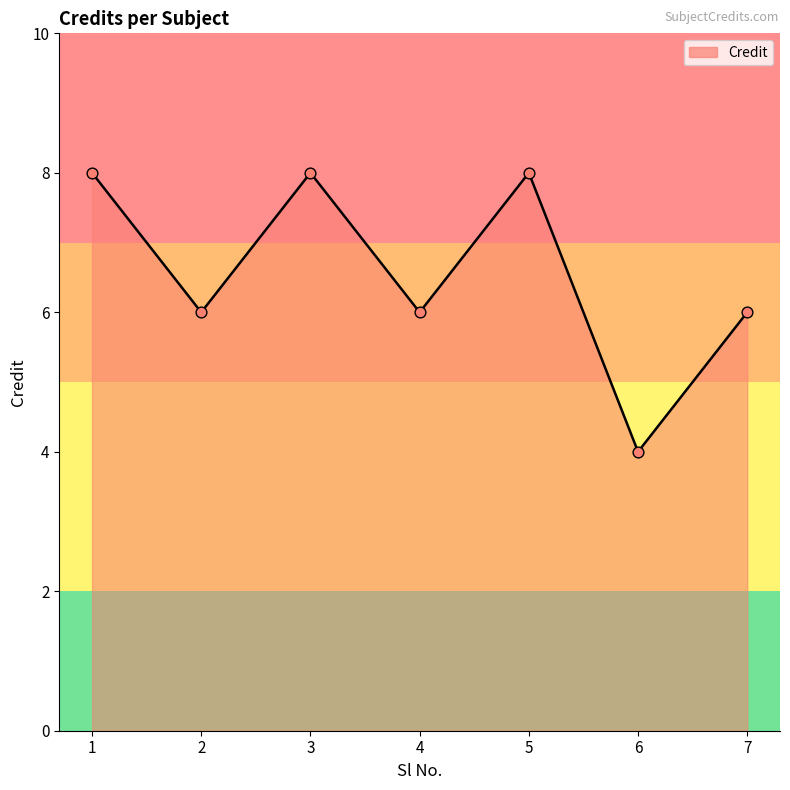

Which has a higher value, 7 or 5?

5